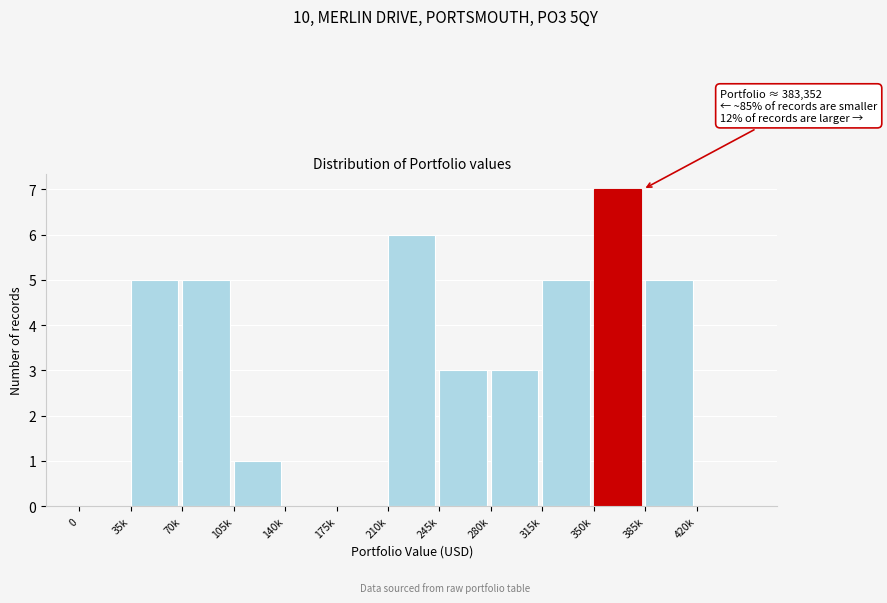

Reading right to left, extract all data points from this chart.

420k=0	385k=5	350k=7	315k=5	280k=3	245k=3	210k=6	175k=0	140k=0	105k=1	70k=5	35k=5	0=0